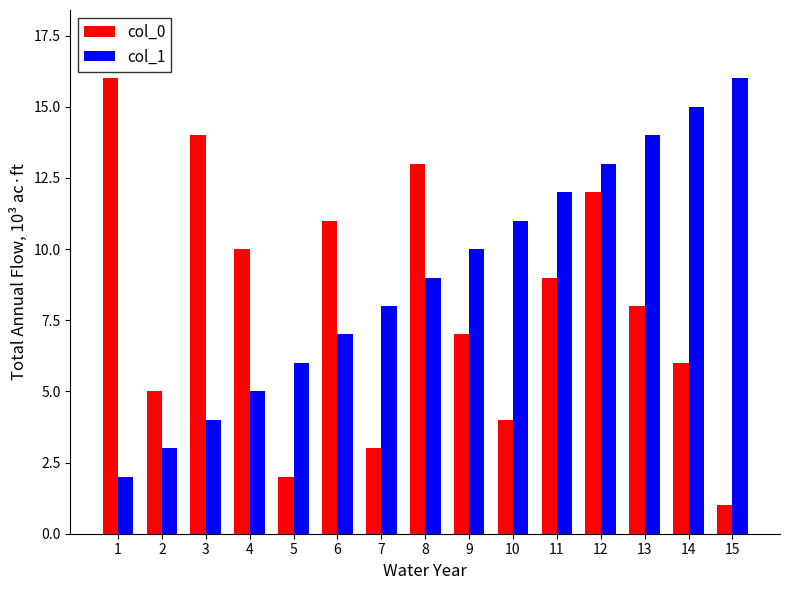

The col_0 series shows 12 at 12. True or false?

True